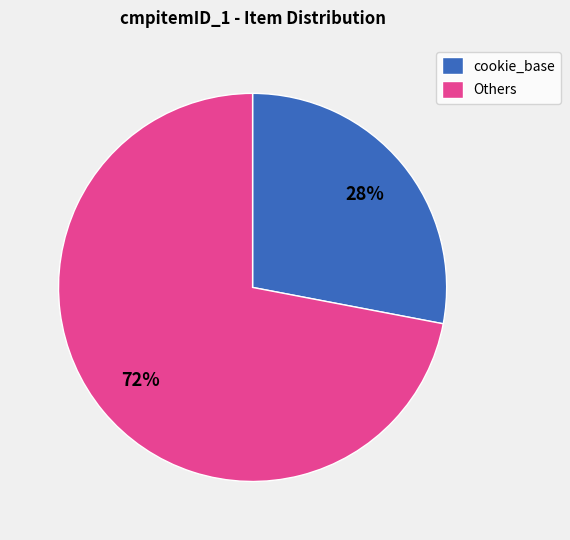

Which category has the smallest portion of the pie?

cookie_base